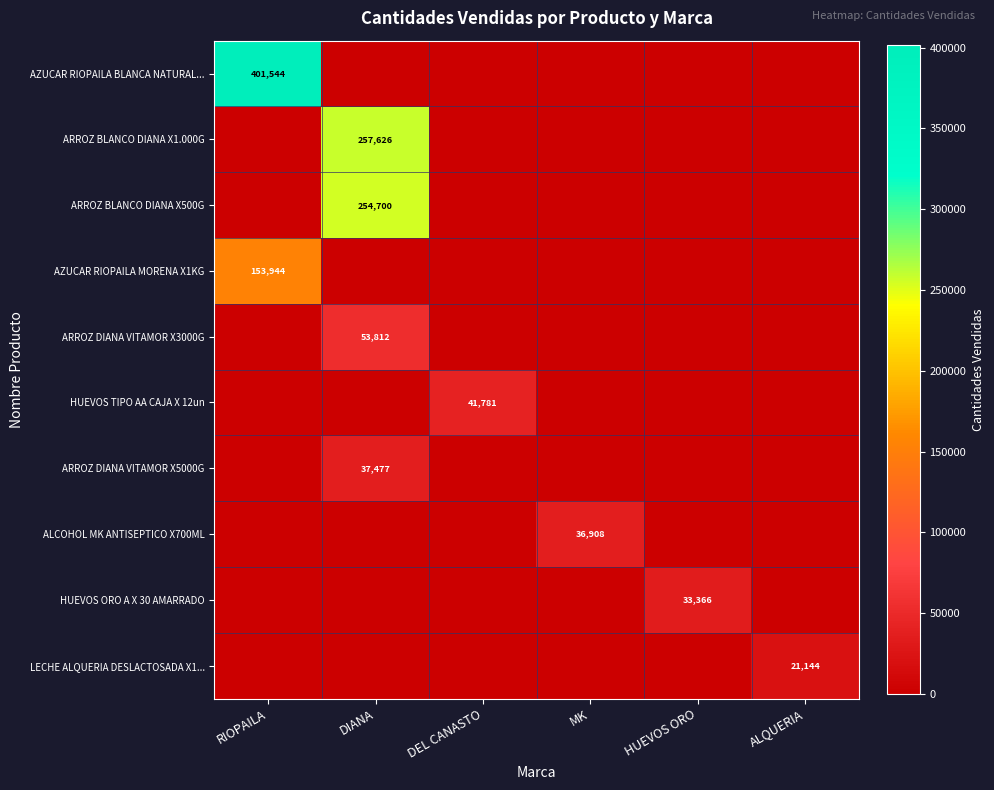

Which series has the largest total across all categories?

AZUCAR RIOPAILA BLANCA NATURAL...